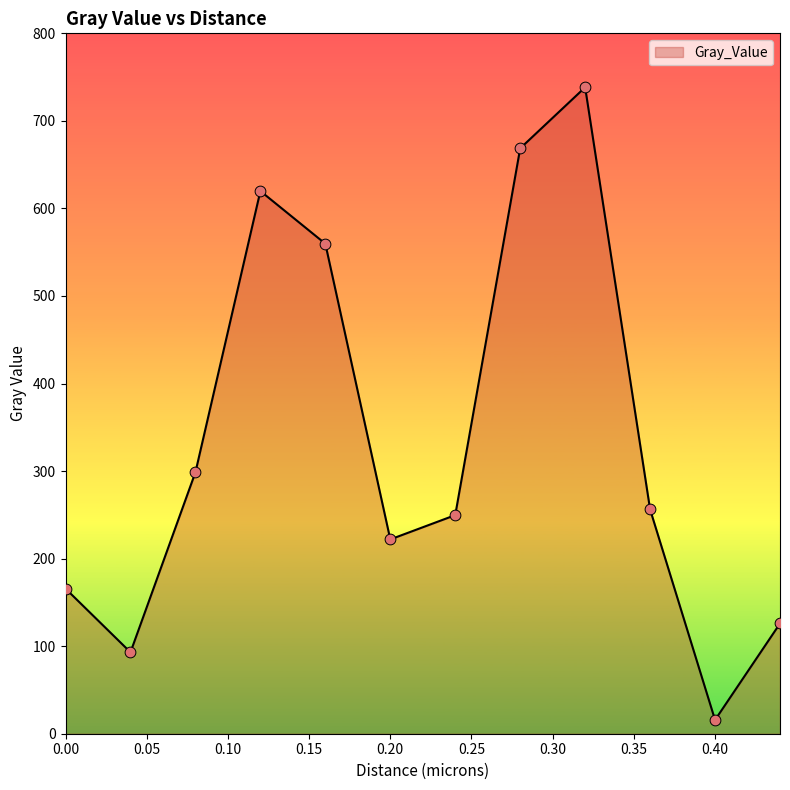

What is the difference between the maximum and minimum values?

722.6